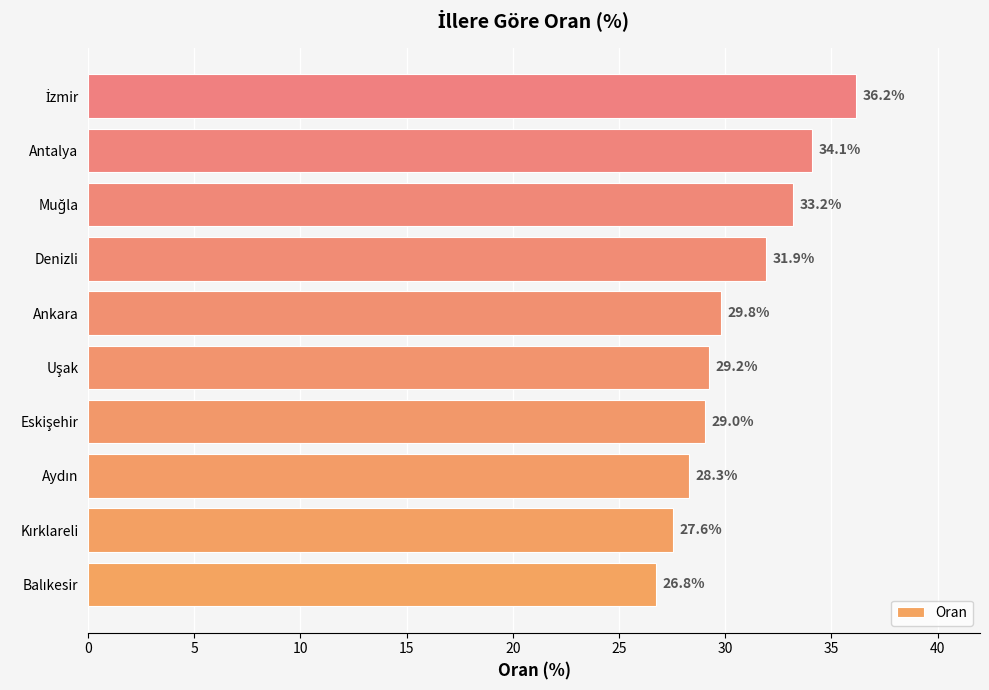

What is the maximum value shown in the chart?

36.2